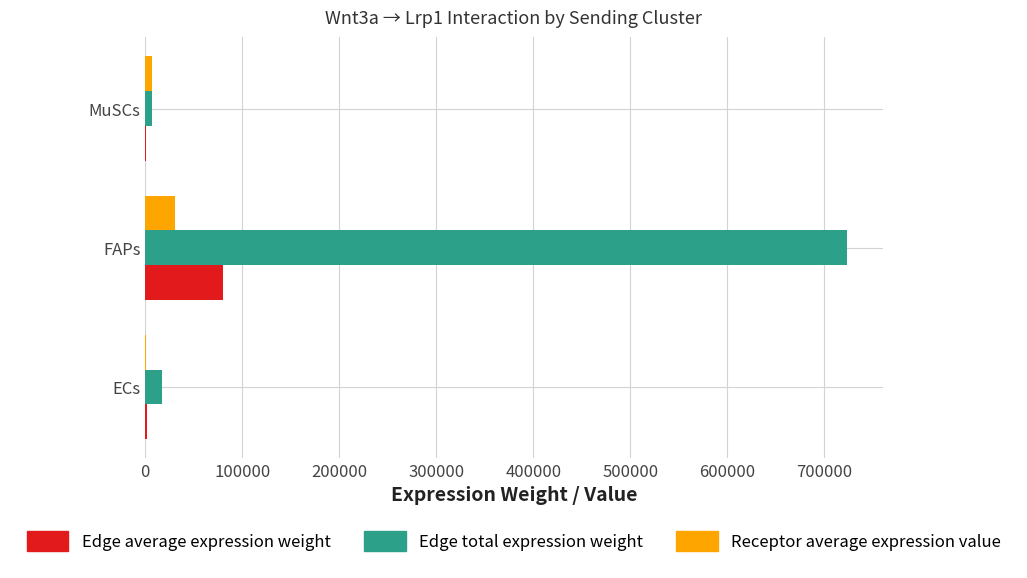

At which category is the sum across all series the highest?

FAPs